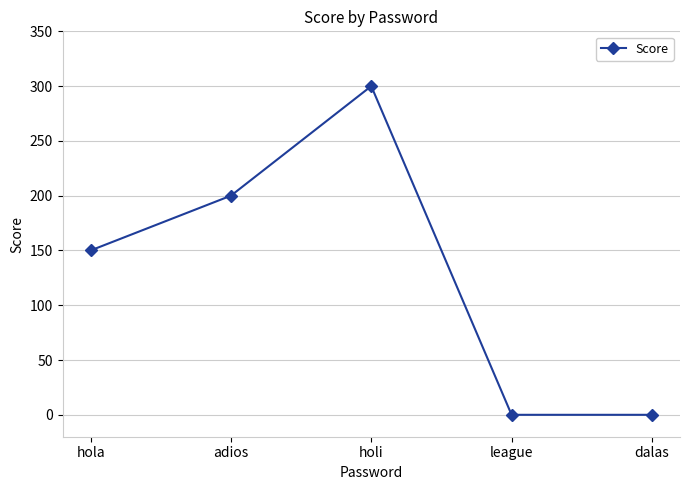

How many lines are shown in the chart?

1